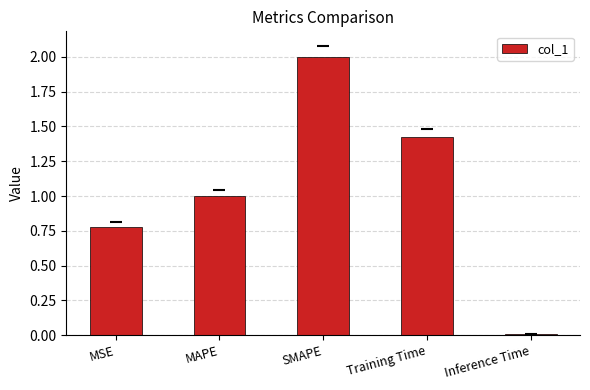

What is the sum of the values at MSE and Inference Time?

0.8